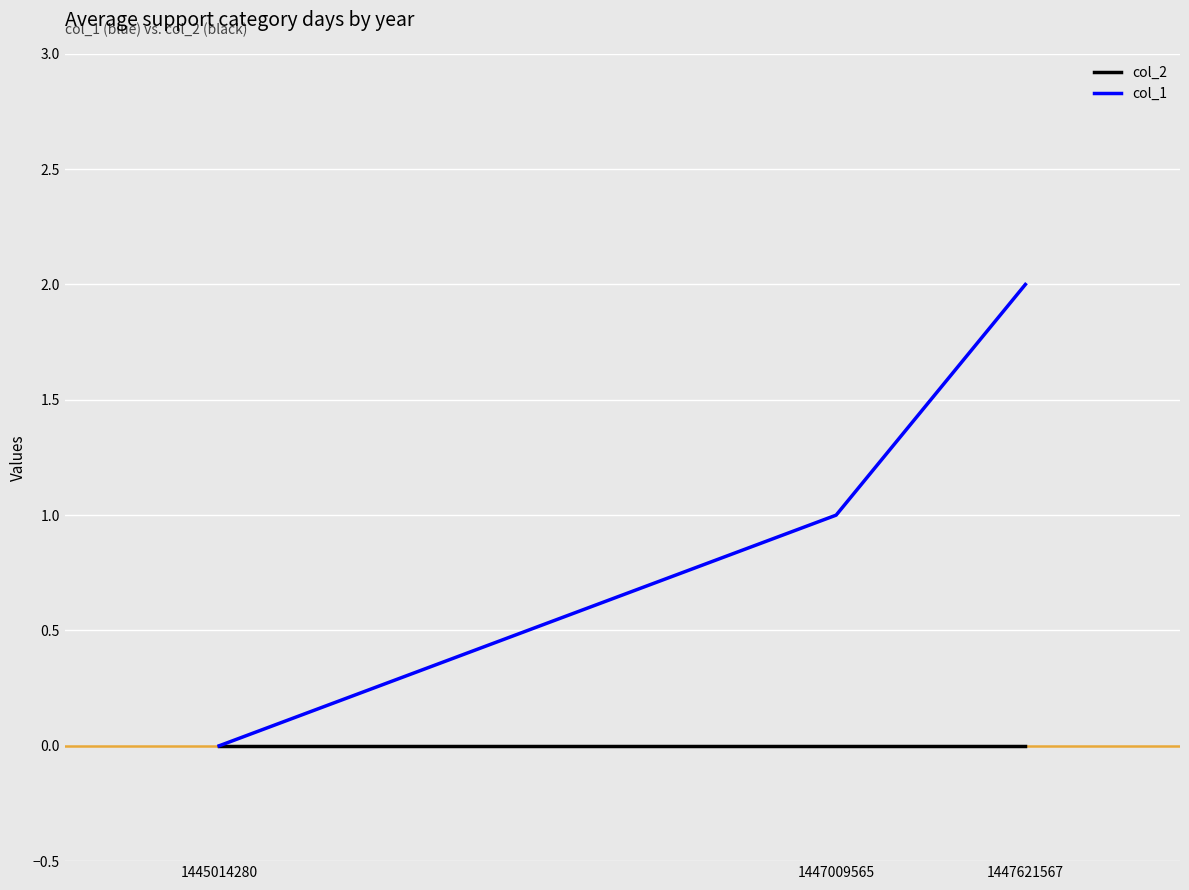

Is this an area chart (filled region under the line)?

No